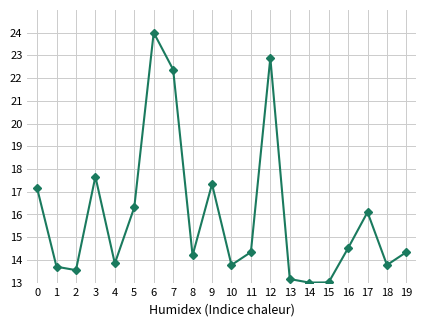

What is the maximum value shown in the chart?

24.0